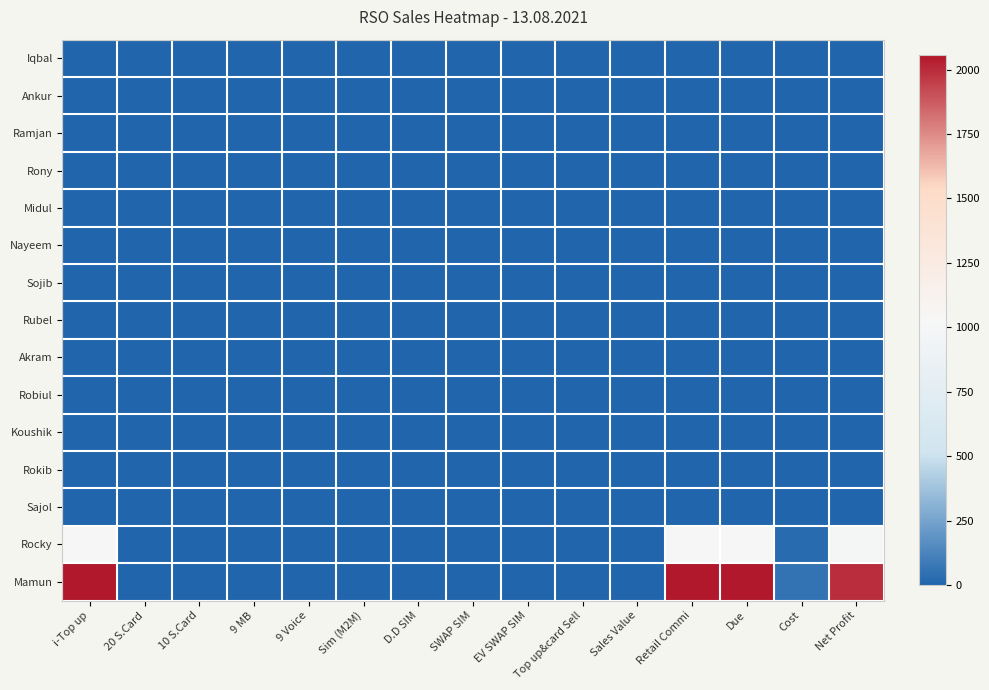

At which category is the sum across all series the highest?

i-Top up